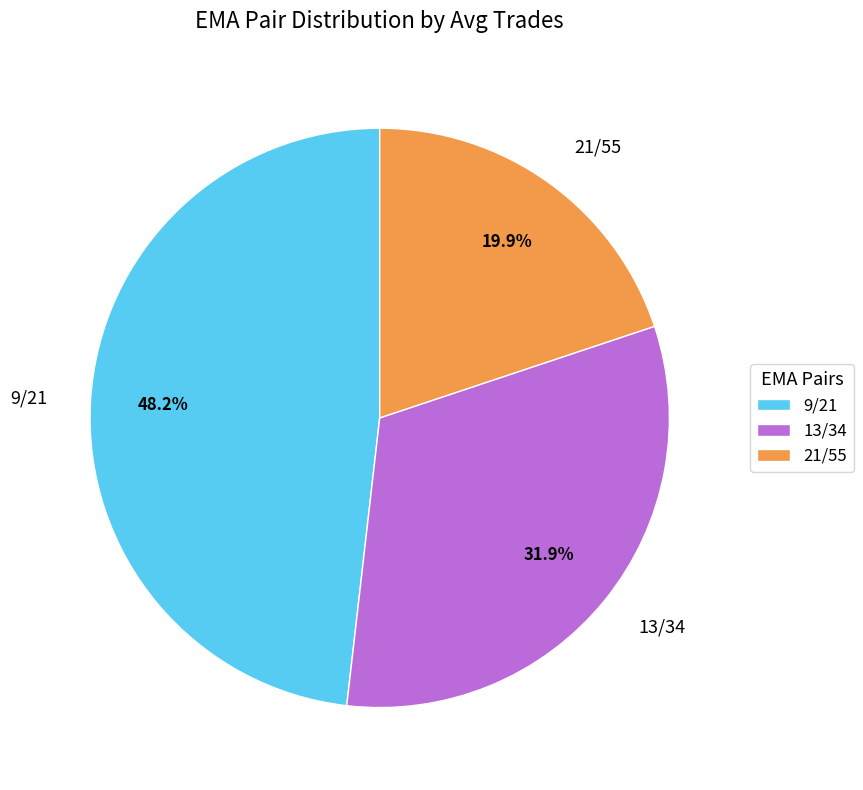

Which slice is the largest?

9/21